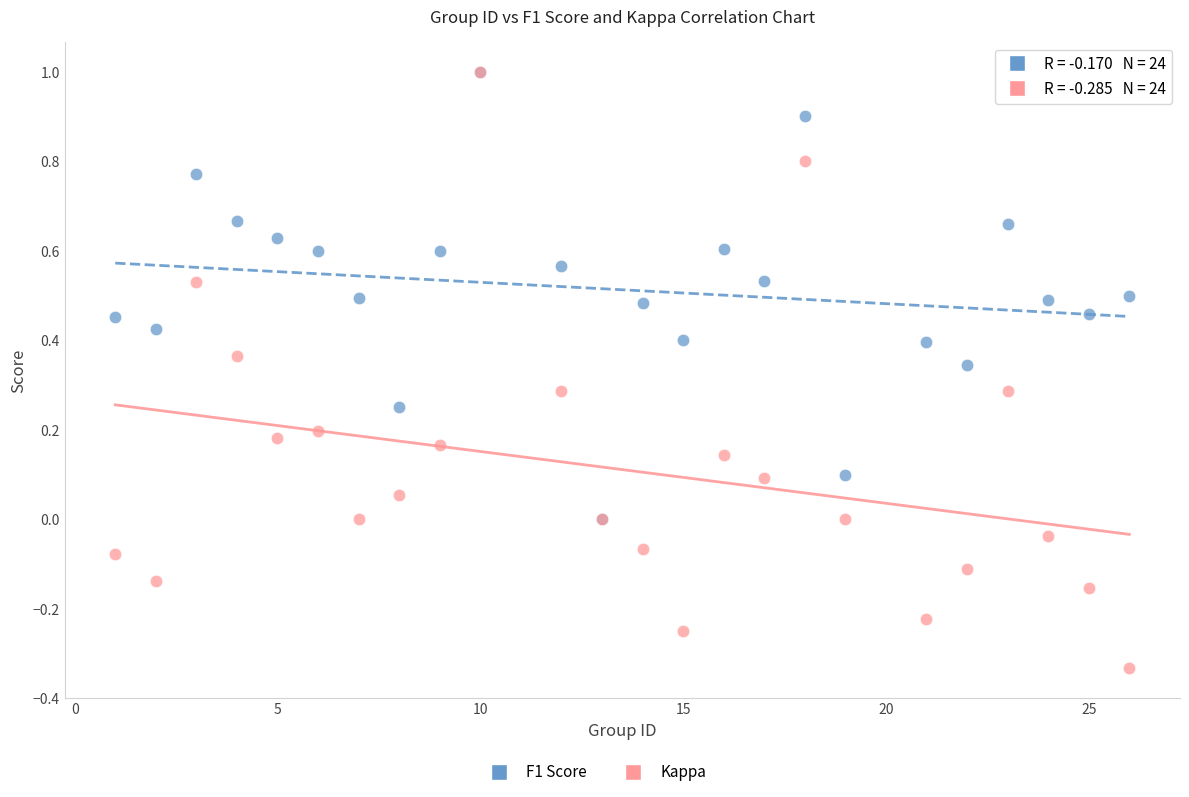

Which series has the widest spread of Y values?

Kappa